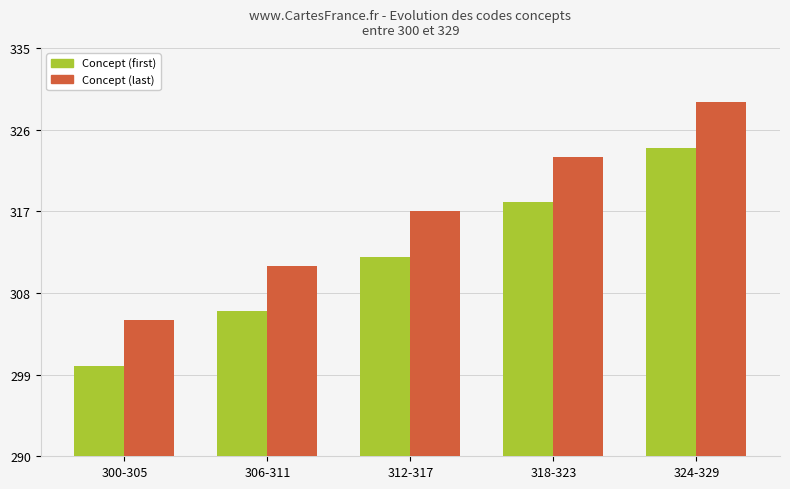

What is the minimum value for Concept (first)?

300